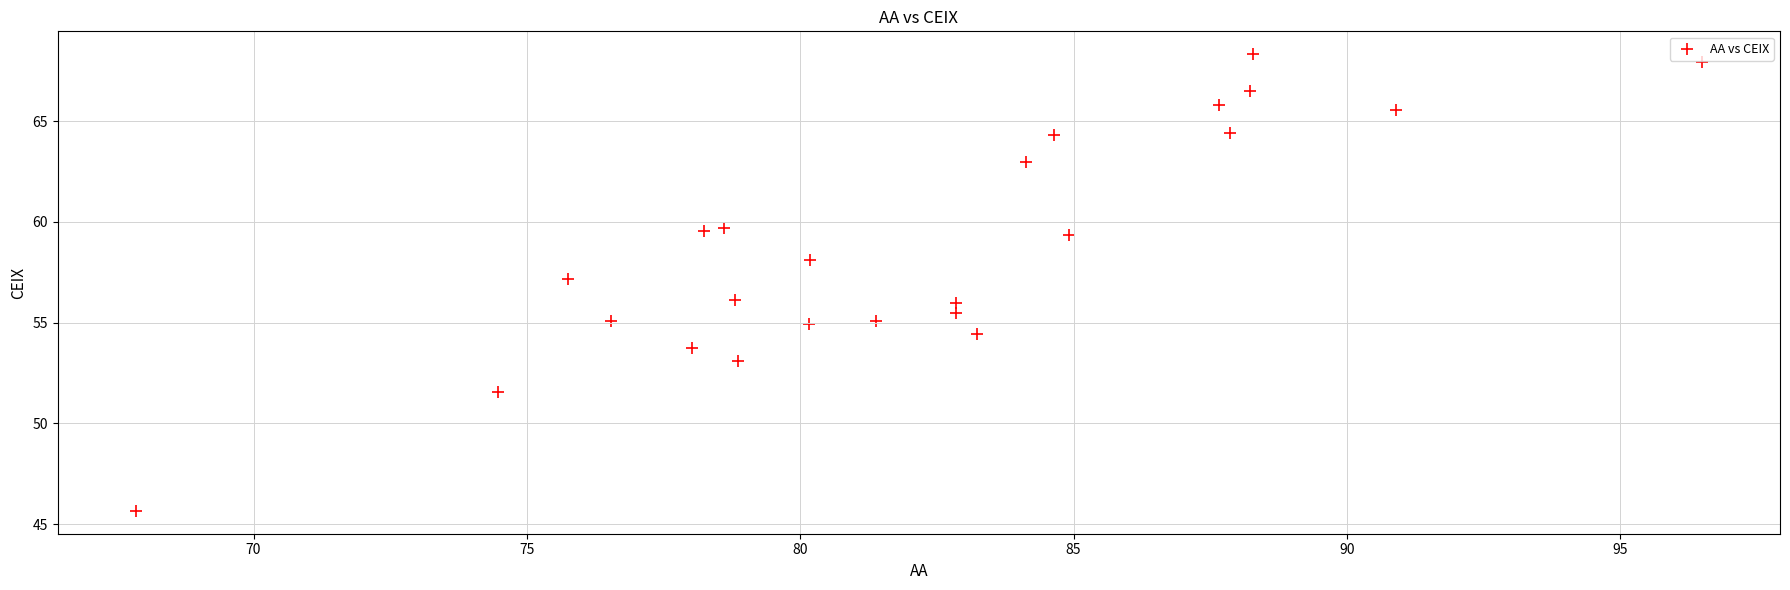

What is the range of X values (max minus min)?

28.6